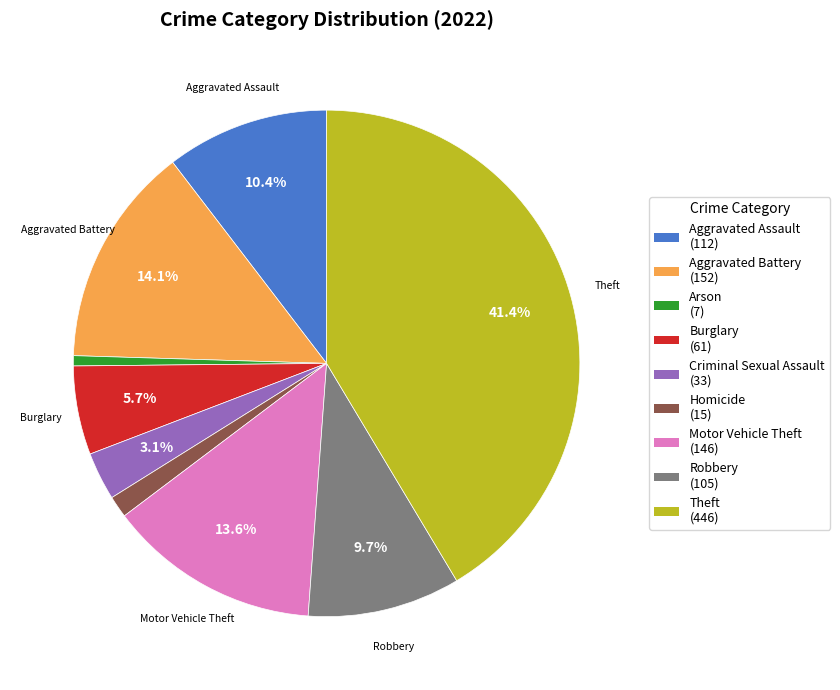

Is there any slice that represents more than half of the pie?

No